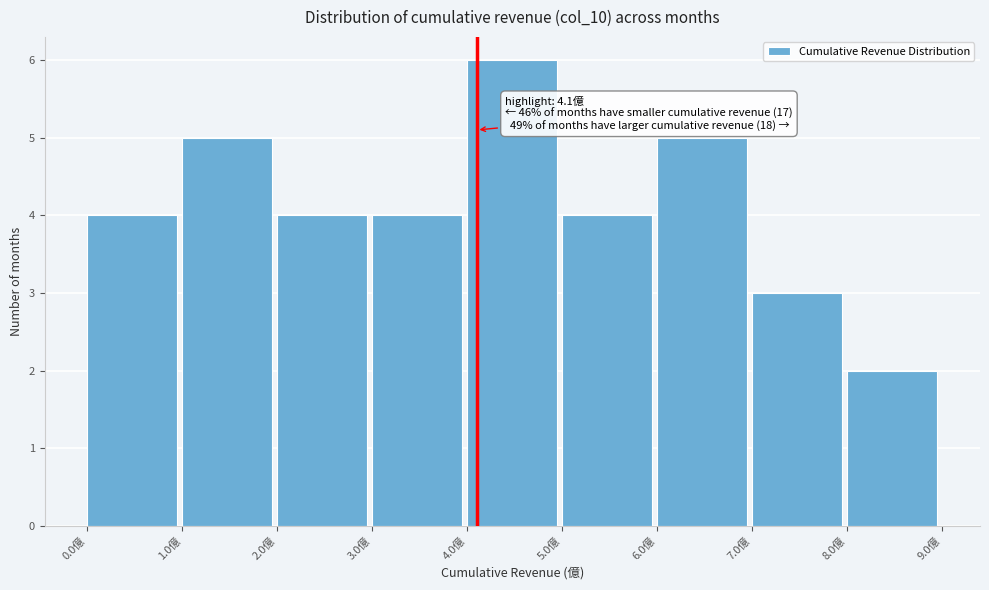

Over which range of the x-axis is the bar tallest?

4 to 5